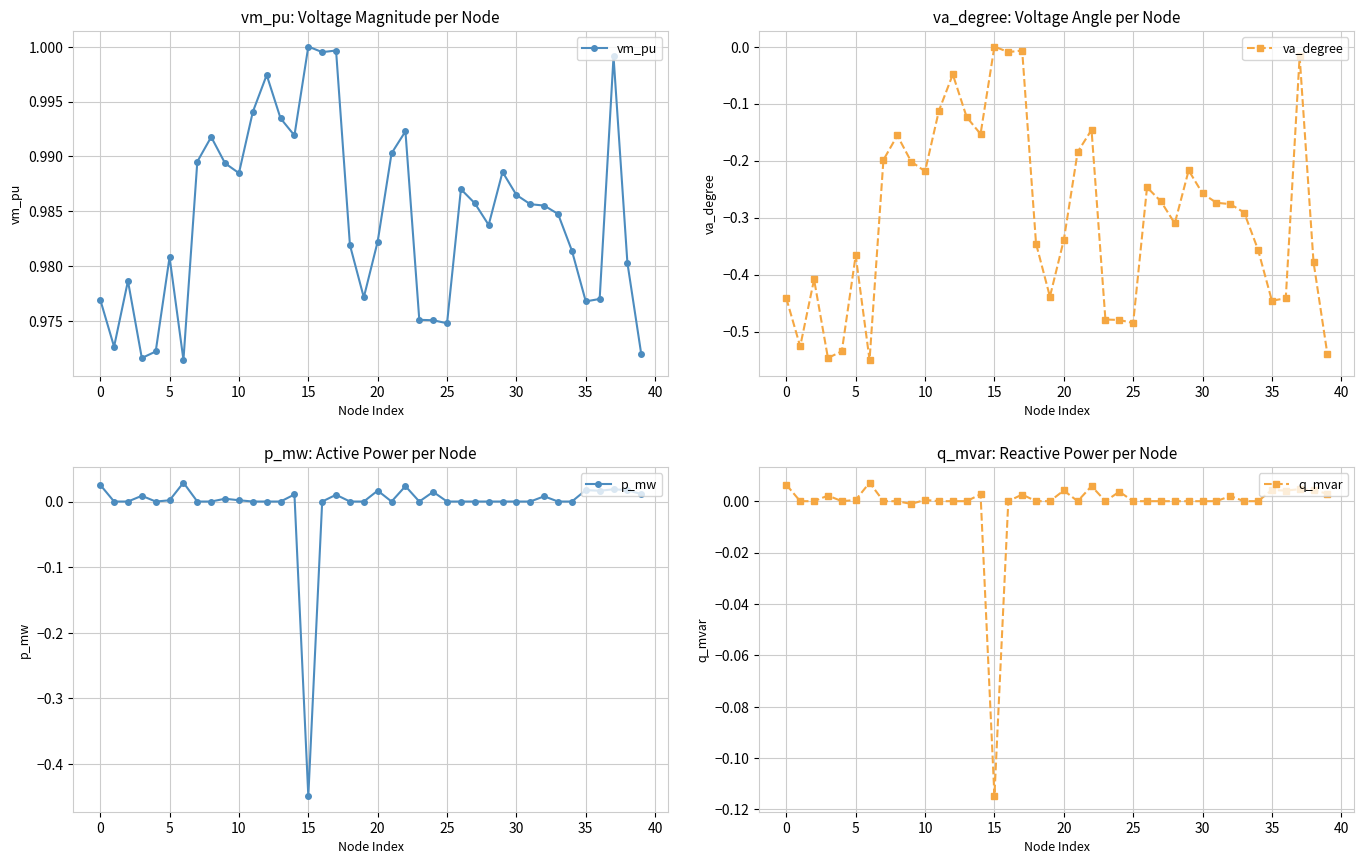

Does the chart display data point markers on the line(s)?

Yes